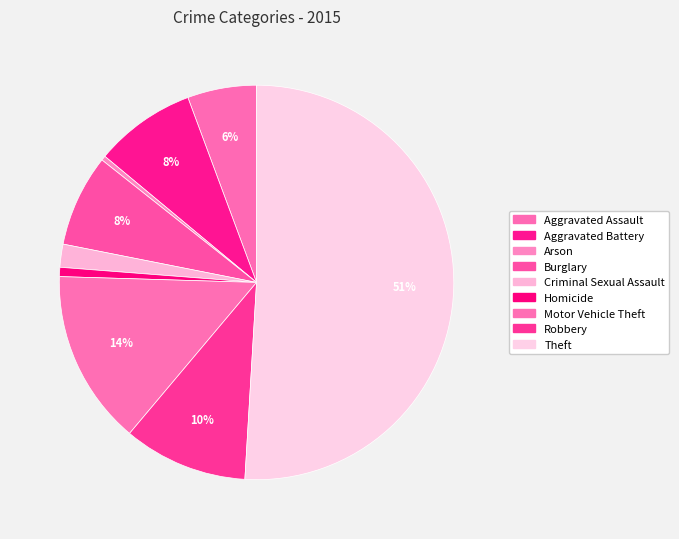

Count the number of slices in the pie.

9